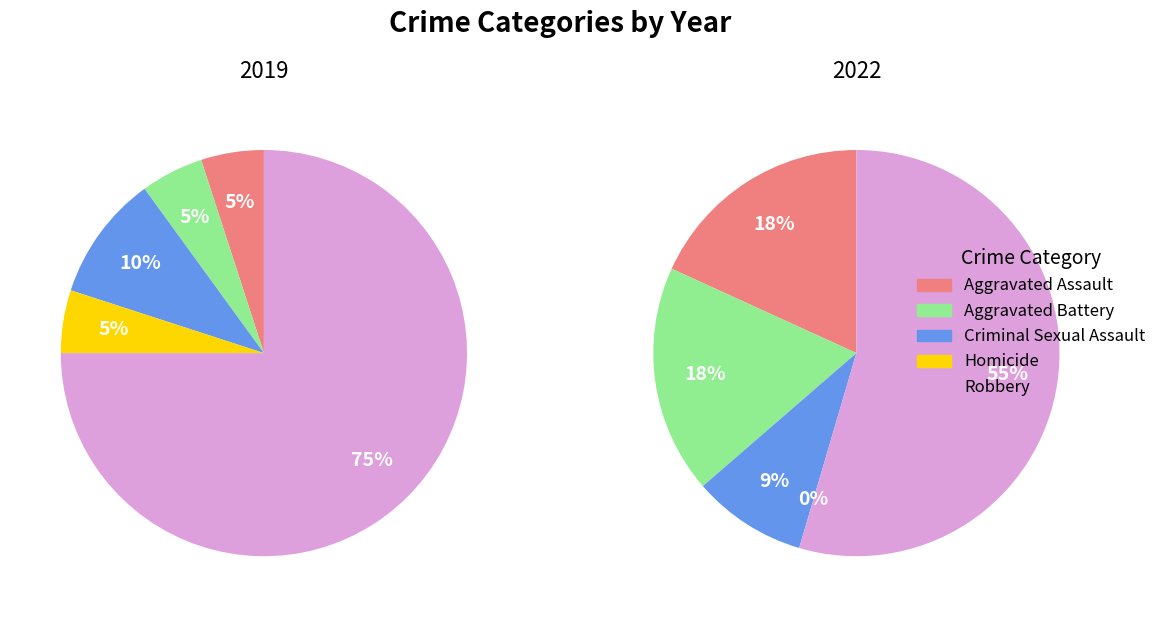

Which slice is the largest?

4